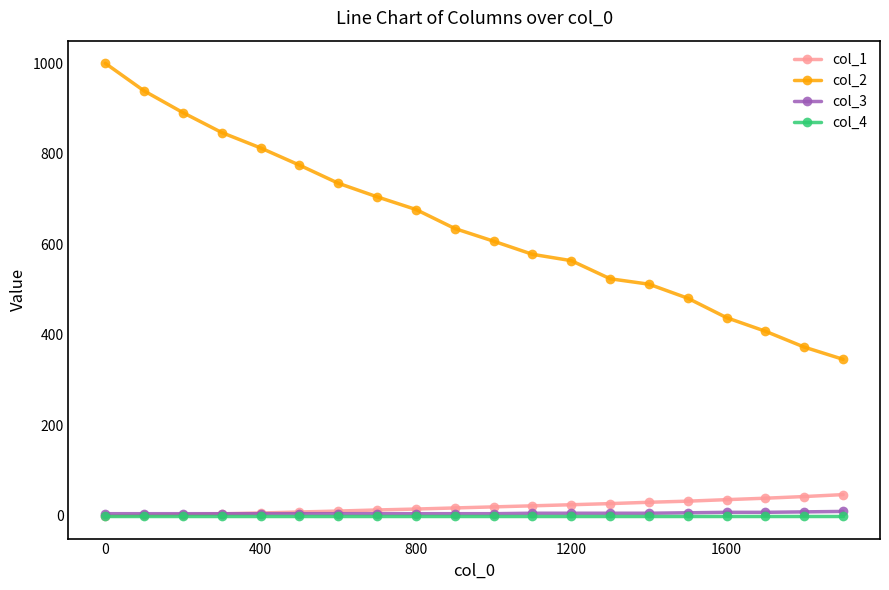

How many data points does each series have?

20